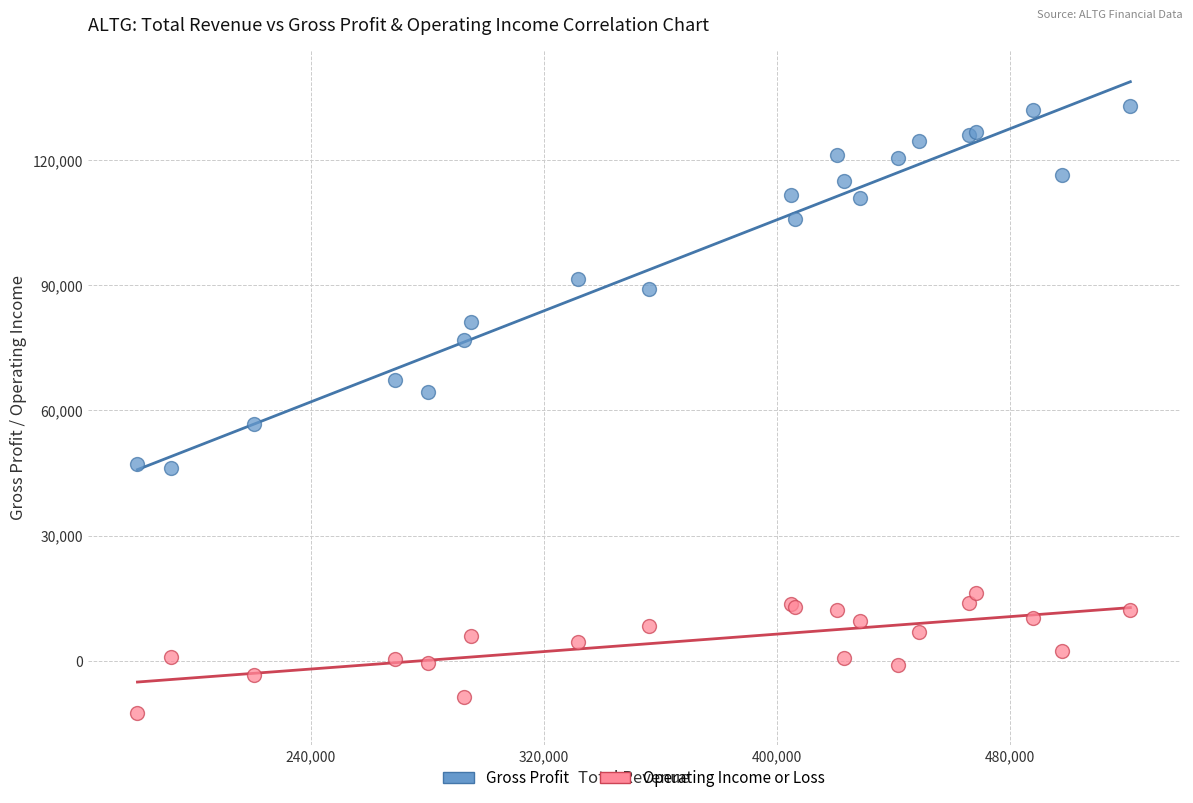

Which series contains the highest Y value?

Gross Profit